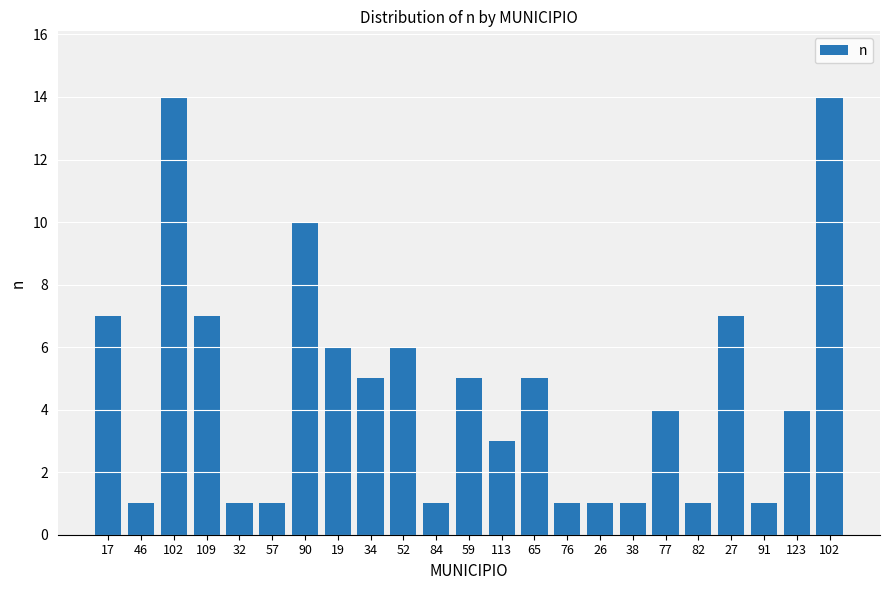

Are the bars horizontal?

No